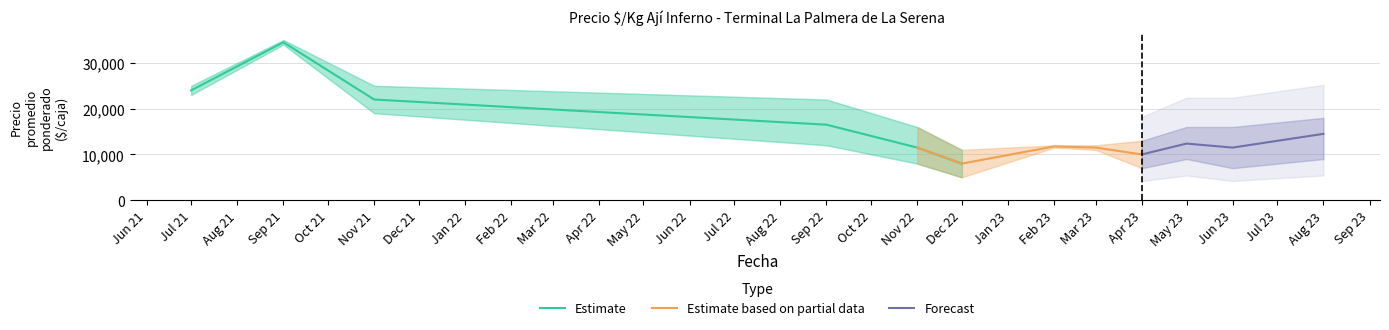

True or false: Precio maximo has a value of 22000 at 2022-09.

True